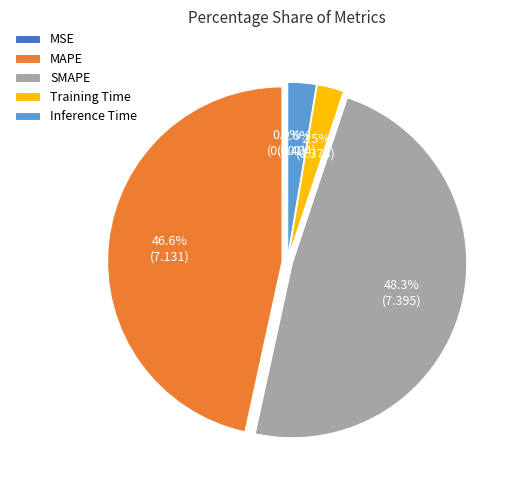

Which category has the biggest portion of the pie?

SMAPE